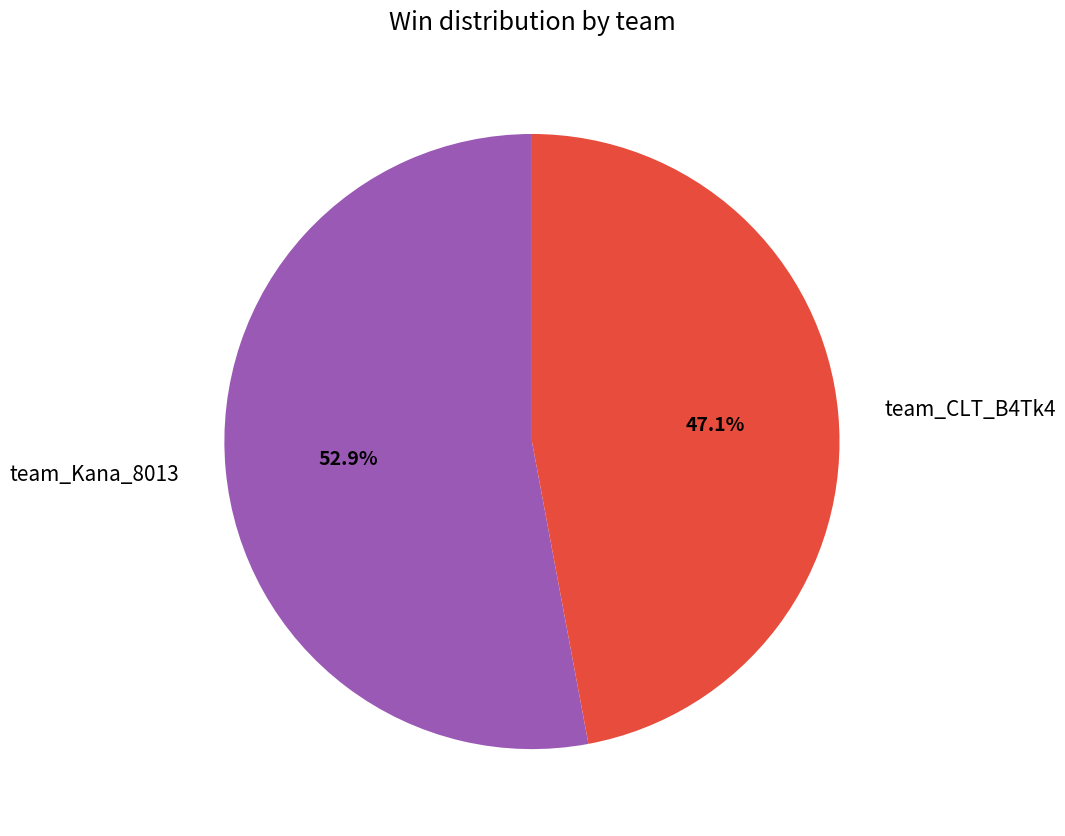

The team_Kana_8013 slice represents 66% of the pie. True or false?

False